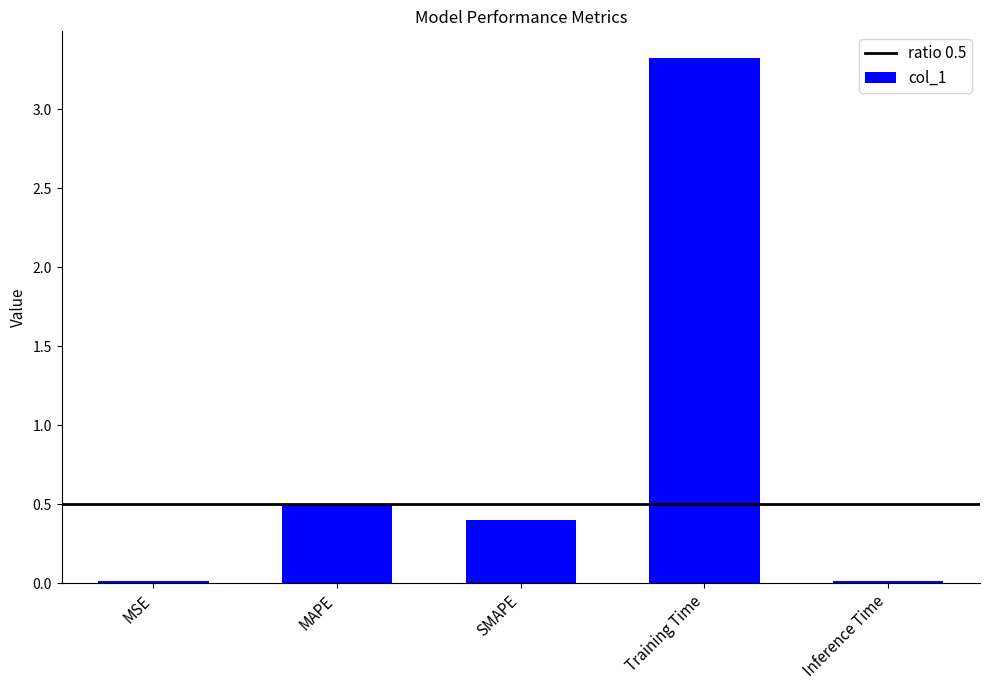

Between SMAPE and MAPE, which is larger?

MAPE